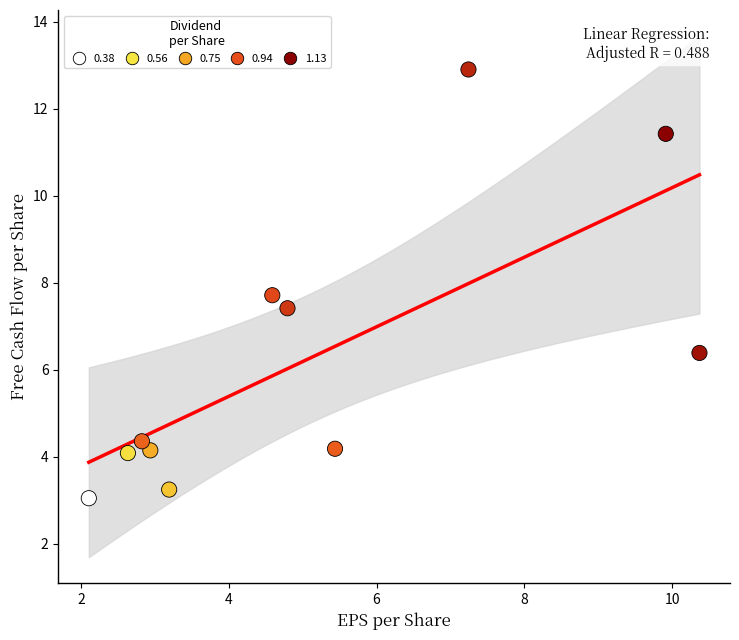

What is the range of X values (max minus min)?

8.3